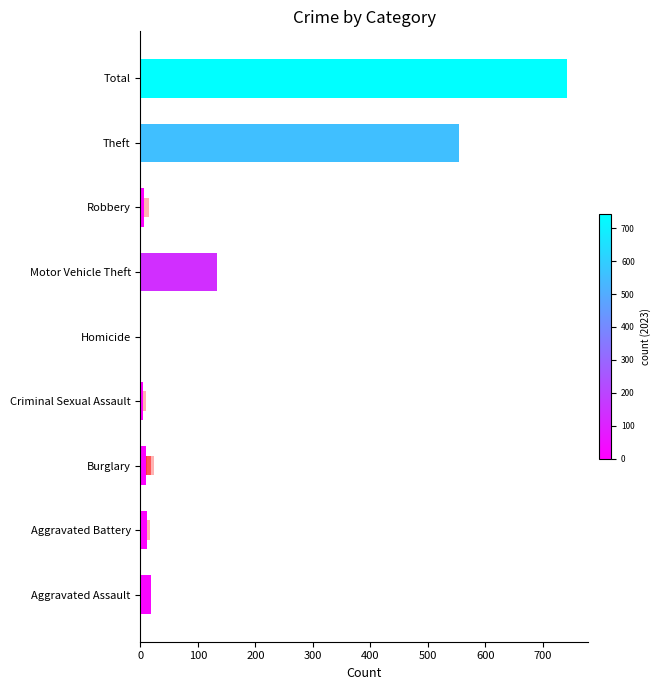

Are the bars horizontal?

Yes